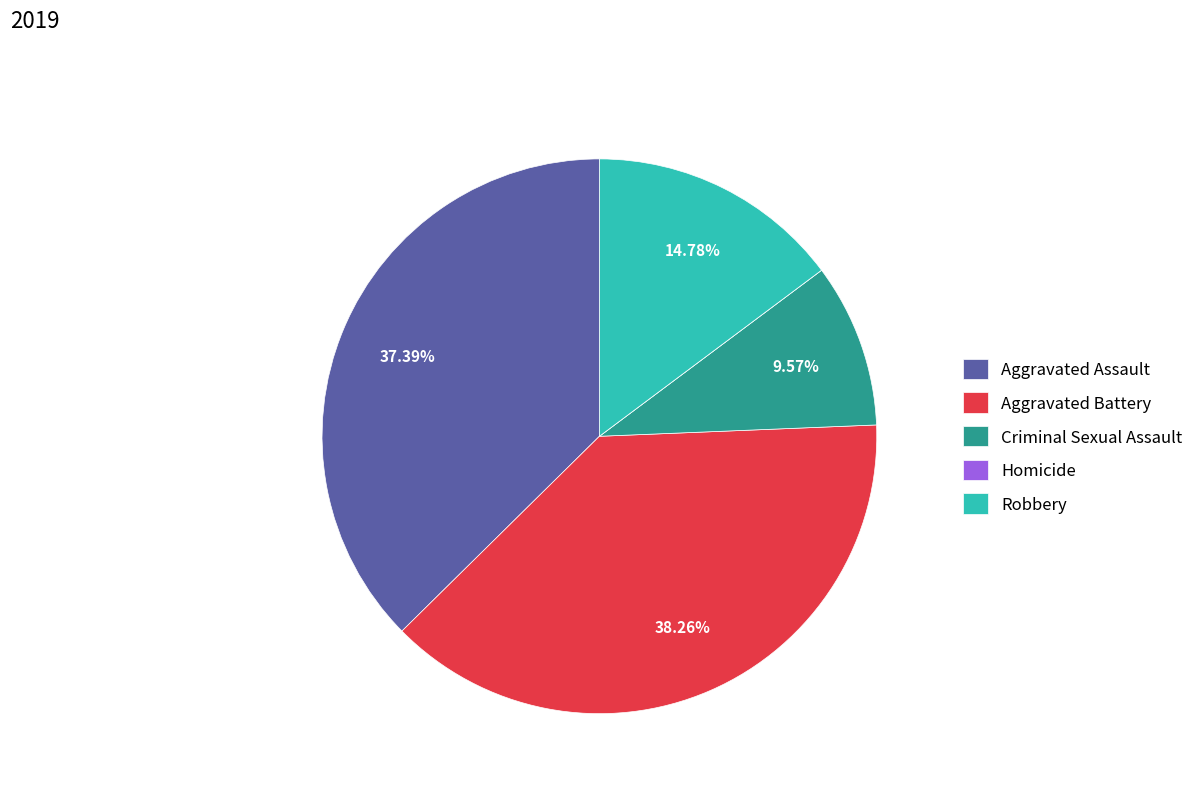

Is there any slice that represents more than half of the pie?

No